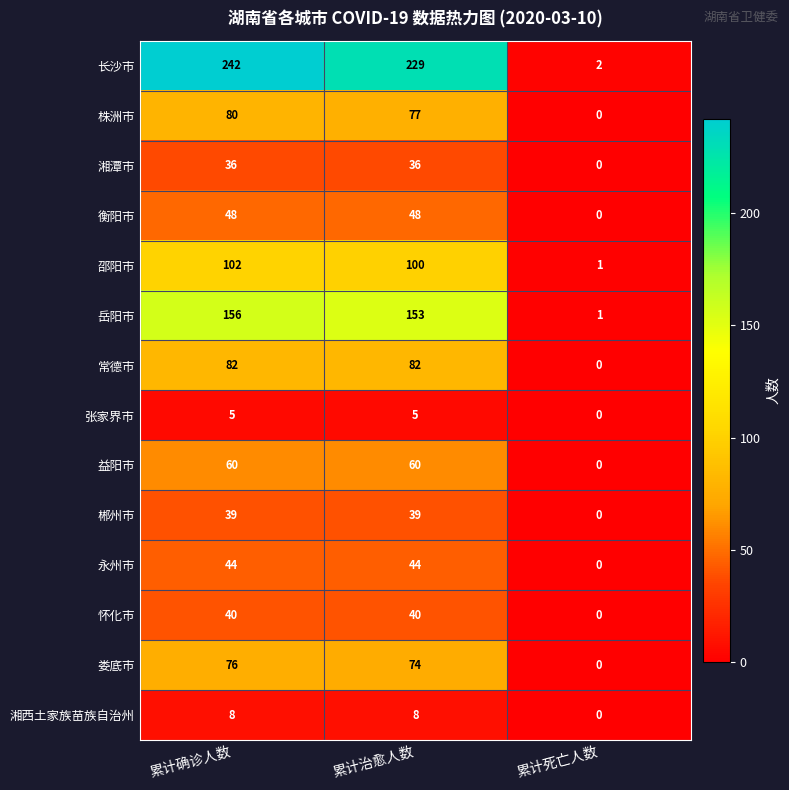

The value of 衡阳市 at 累计死亡人数 is -24. True or false?

False